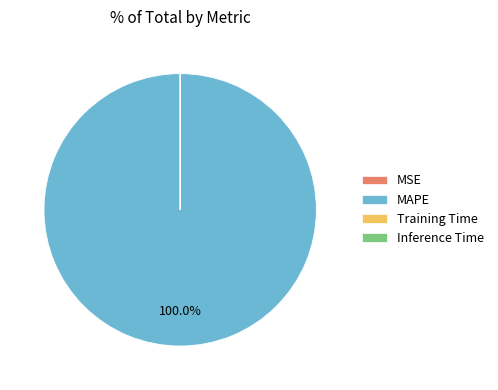

What is the largest slice in the pie chart?

MAPE